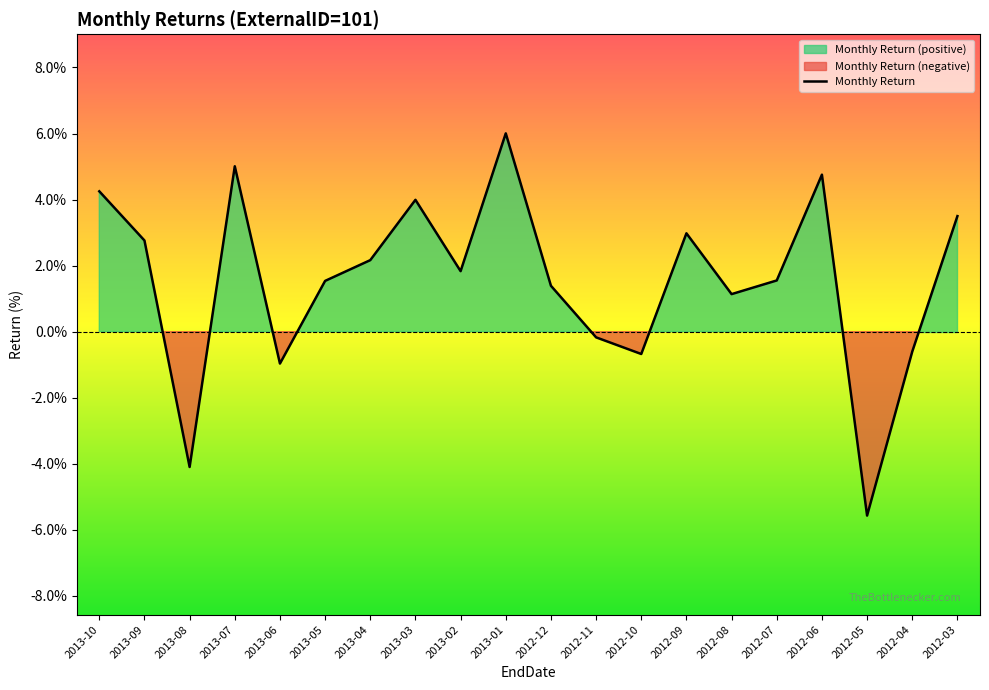

Rank the categories by value from lowest to highest.

2012-05, 2013-08, 2013-06, 2012-10, 2012-04, 2012-11, 2012-08, 2012-12, 2013-05, 2012-07, 2013-02, 2013-04, 2013-09, 2012-09, 2012-03, 2013-03, 2013-10, 2012-06, 2013-07, 2013-01